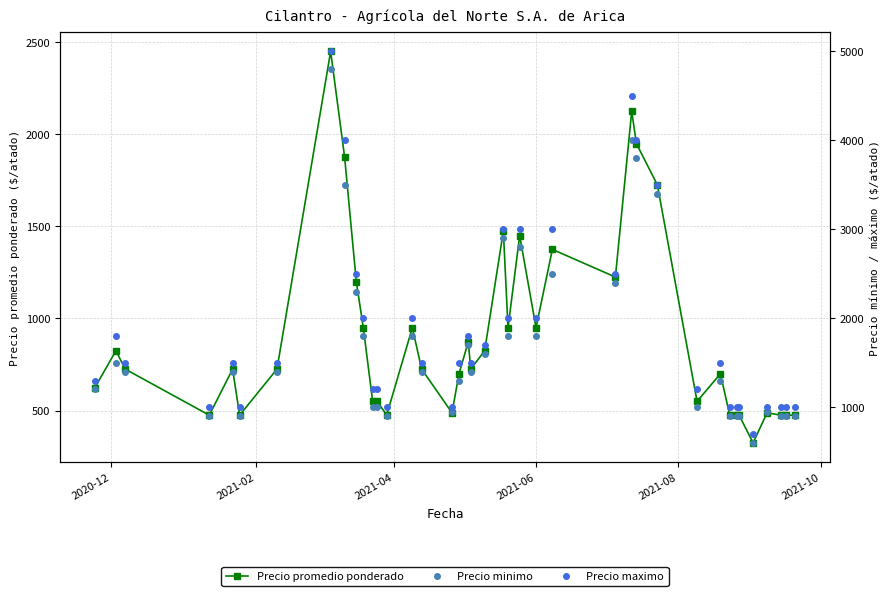

What is the value of the Precio promedio ponderado point at the 4th from the left?

475